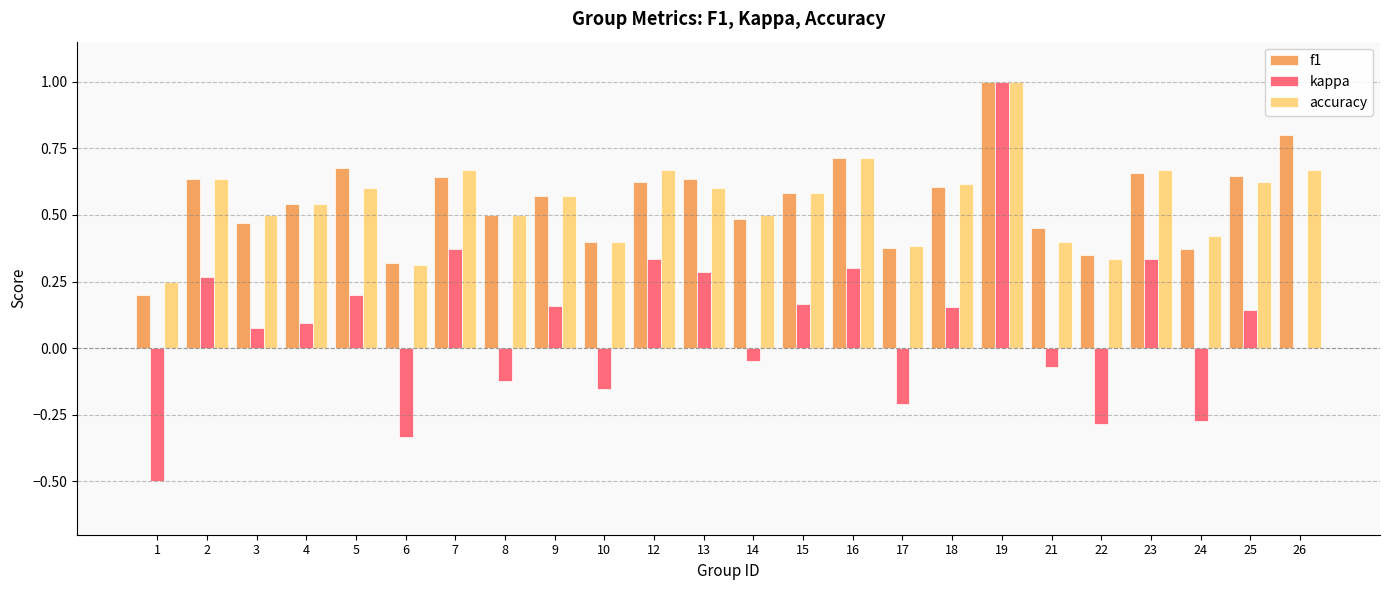

Is the value of f1 at 17 greater than the value of kappa at 14?

Yes